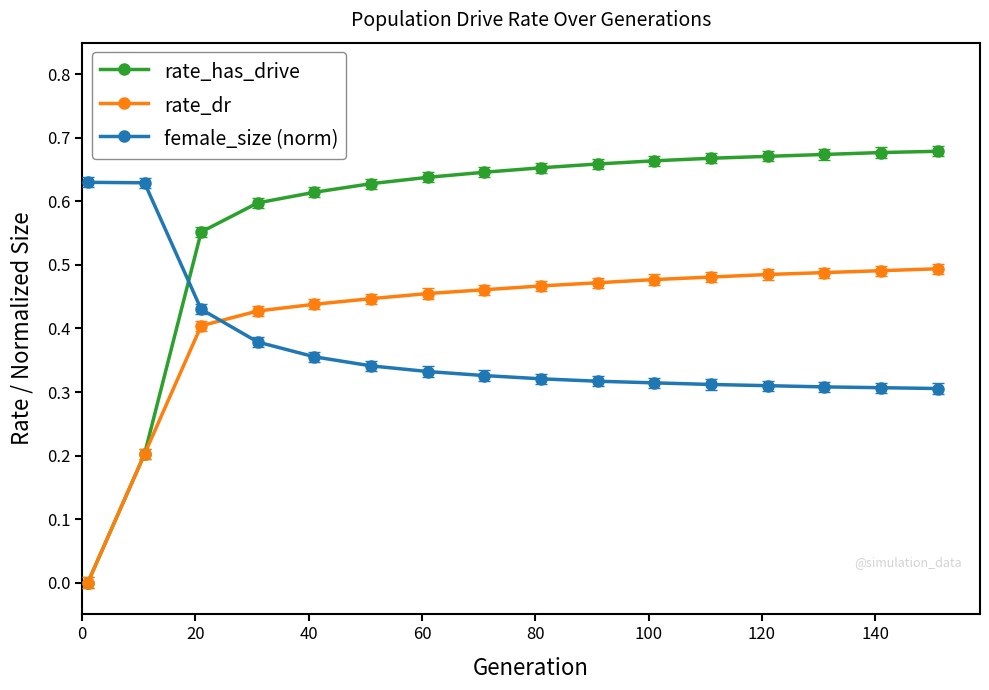

Rank the series by their average value, from lowest to highest.

female_size (norm), rate_dr, rate_has_drive